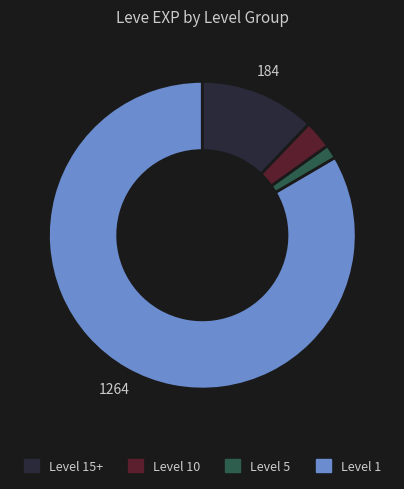

Does any single category account for the majority?

Yes